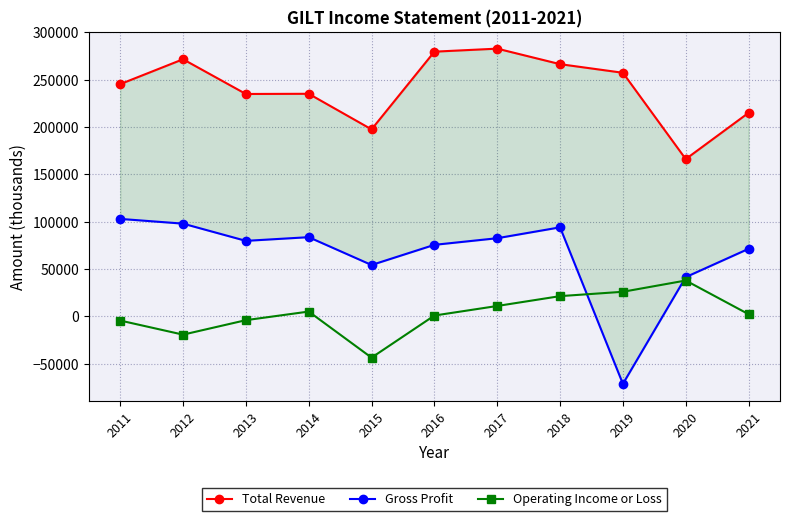

What is the difference between the Gross Profit values at 2021 and 2015?

17100